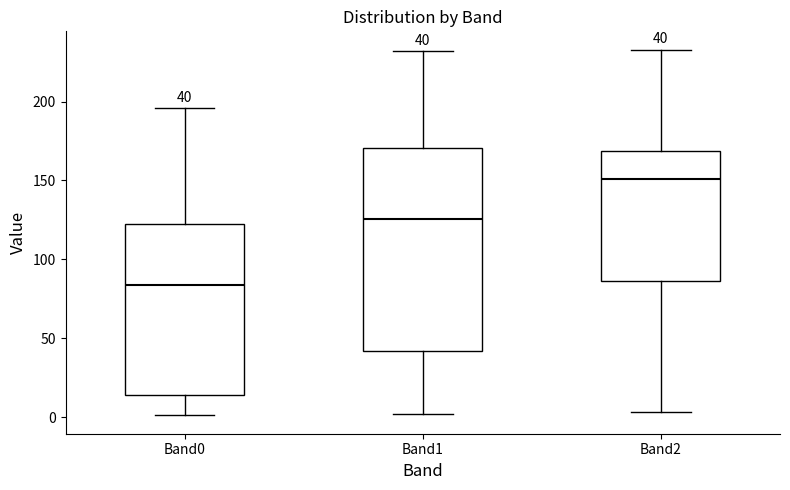

Comparing the boxes themselves (not the whiskers), which one is the tallest?

Band1